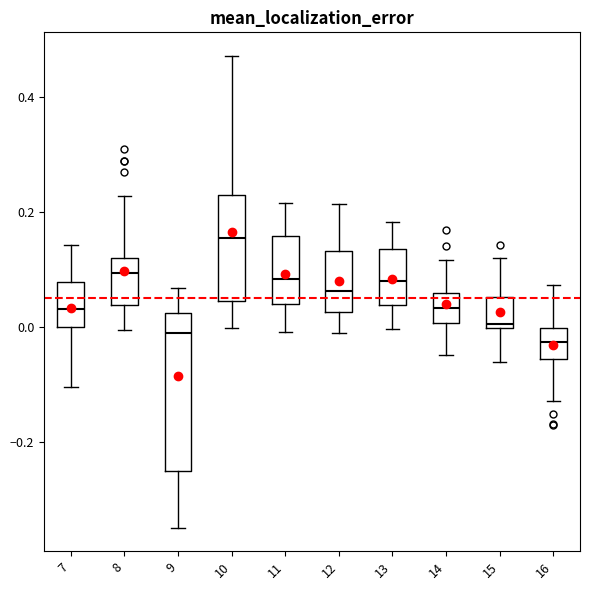

Reading left to right, read every box against the y-axis: the position of its median line, the range the box covers, and the ends of its whiskers. The values are not printed on the chart, so give them approximately, as read against the axis.

7: median 0.04, box 0.00 to 0.08, whiskers -0.10 to 0.14
8: median 0.10, box 0.04 to 0.12, whiskers 0.00 to 0.22
9: median -0.02, box -0.26 to 0.02, whiskers -0.34 to 0.06
10: median 0.16, box 0.04 to 0.22, whiskers 0.00 to 0.48
11: median 0.08, box 0.04 to 0.16, whiskers 0.00 to 0.22
12: median 0.06, box 0.02 to 0.14, whiskers -0.02 to 0.22
13: median 0.08, box 0.04 to 0.14, whiskers 0.00 to 0.18
14: median 0.04, box 0.00 to 0.06, whiskers -0.04 to 0.12
15: median 0.00 (just above the box's lower edge), box 0.00 to 0.06, whiskers -0.06 to 0.12
16: median -0.02, box -0.06 to 0.00, whiskers -0.12 to 0.08